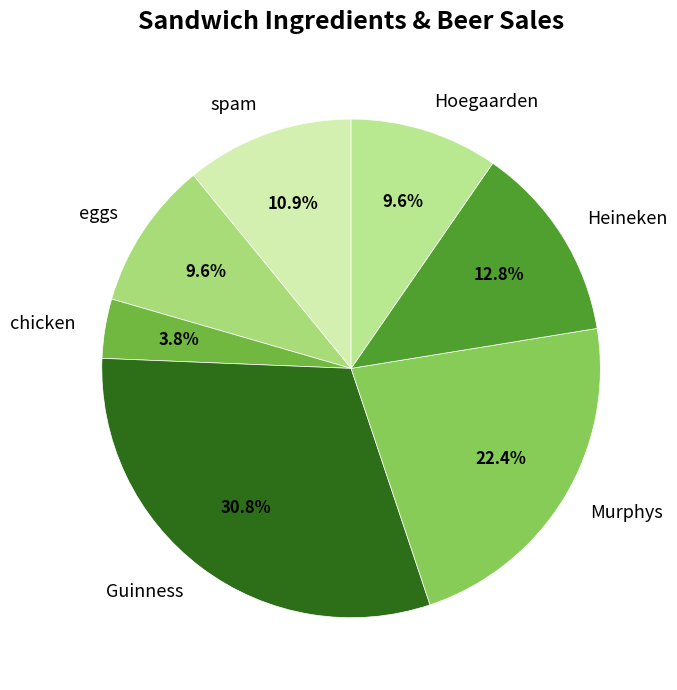

True or false: eggs accounts for 10% of the total.

True